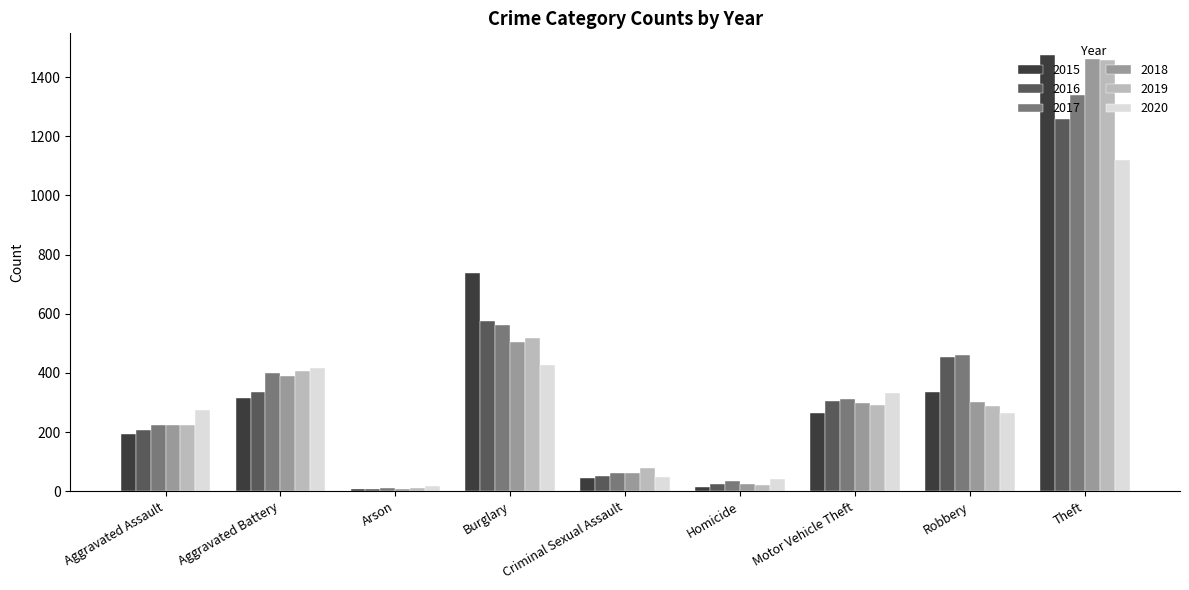

Is it true that 2019 equals 287 at Robbery?

True